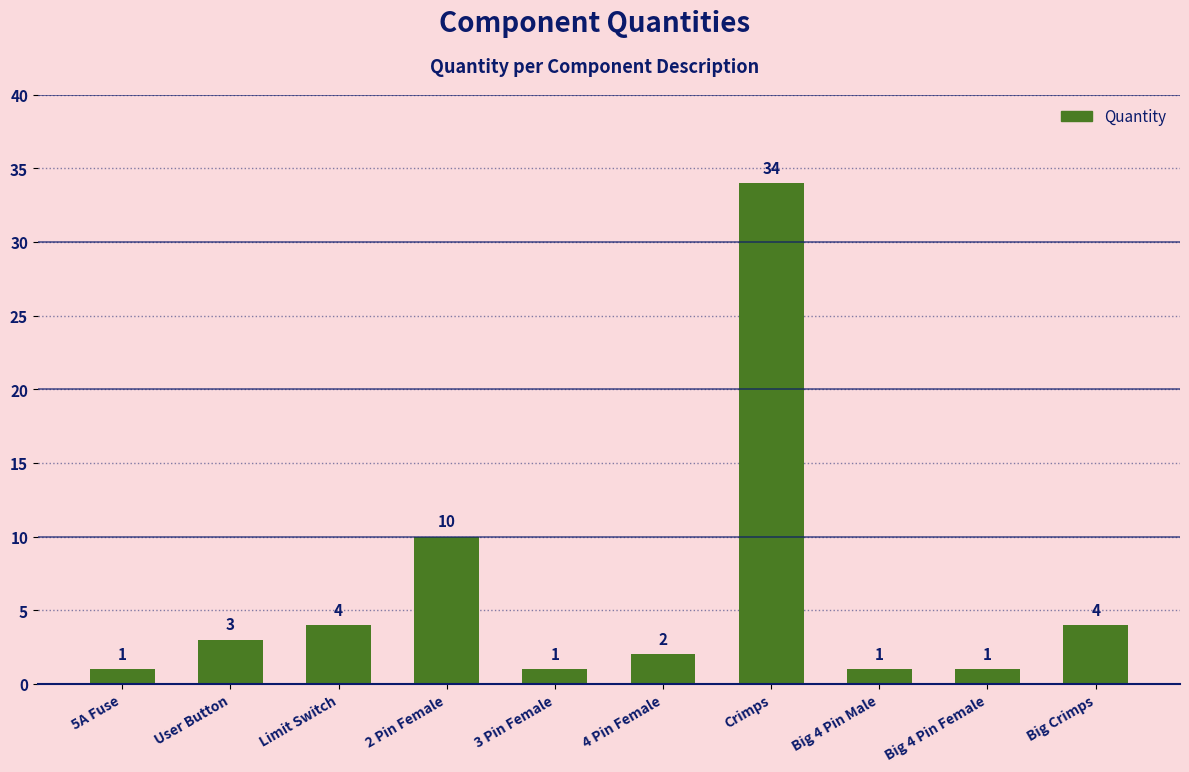

The value at Limit Switch is 6. True or false?

False